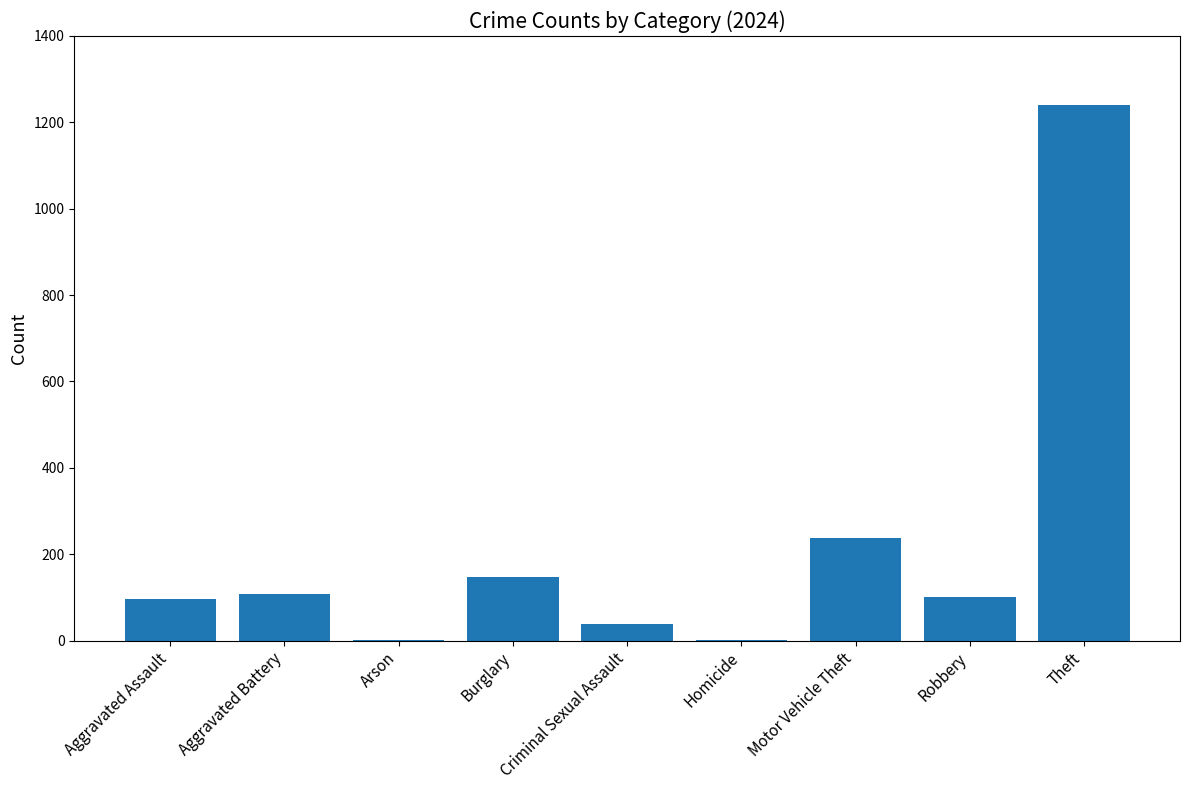

What is the average value?

220